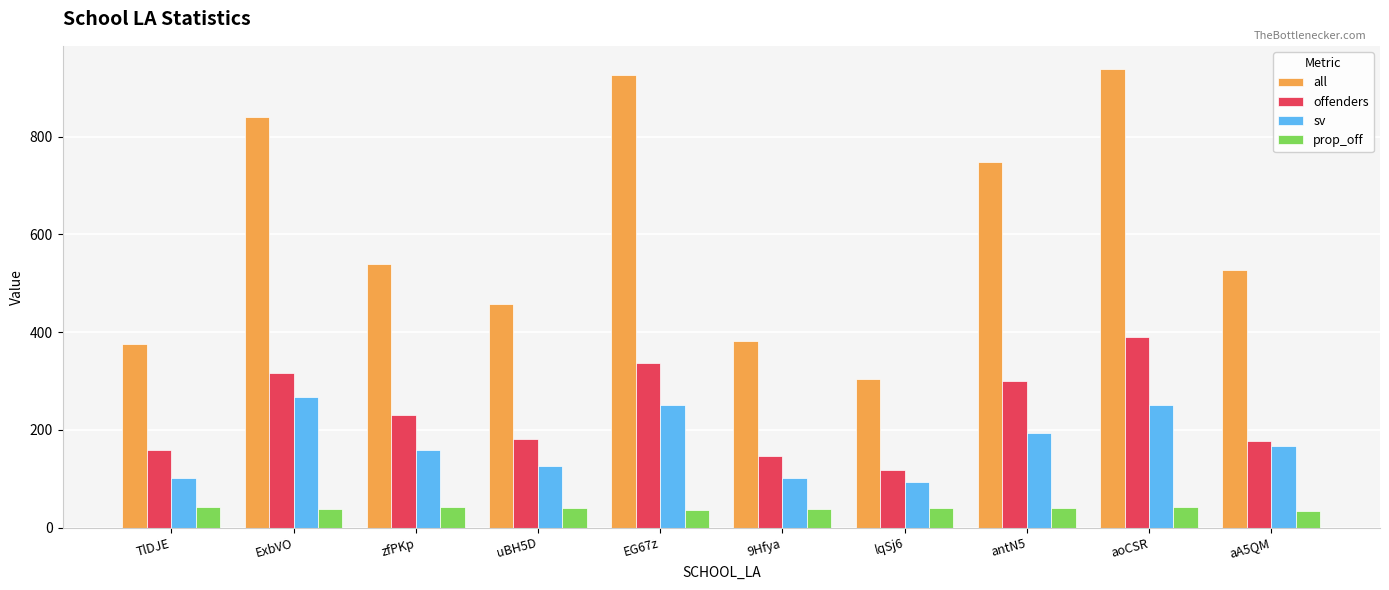

At how many categories does at least one series exceed 597?

4